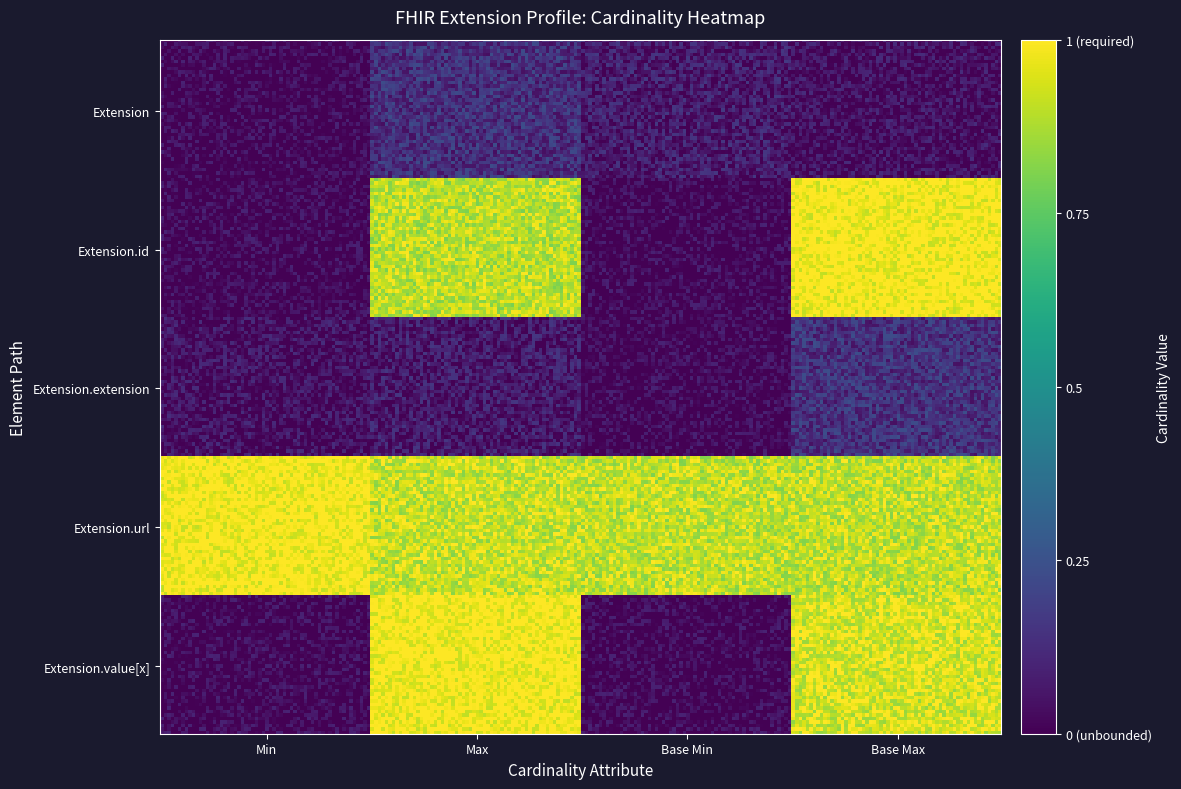

Reading left to right, list all the values displayed in this chart.

Extension: 0	0	0	0
Extension.id: 0	1	0	1
Extension.extension: 0	0	0	0
Extension.url: 1	1	1	1
Extension.value[x]: 0	1	0	1